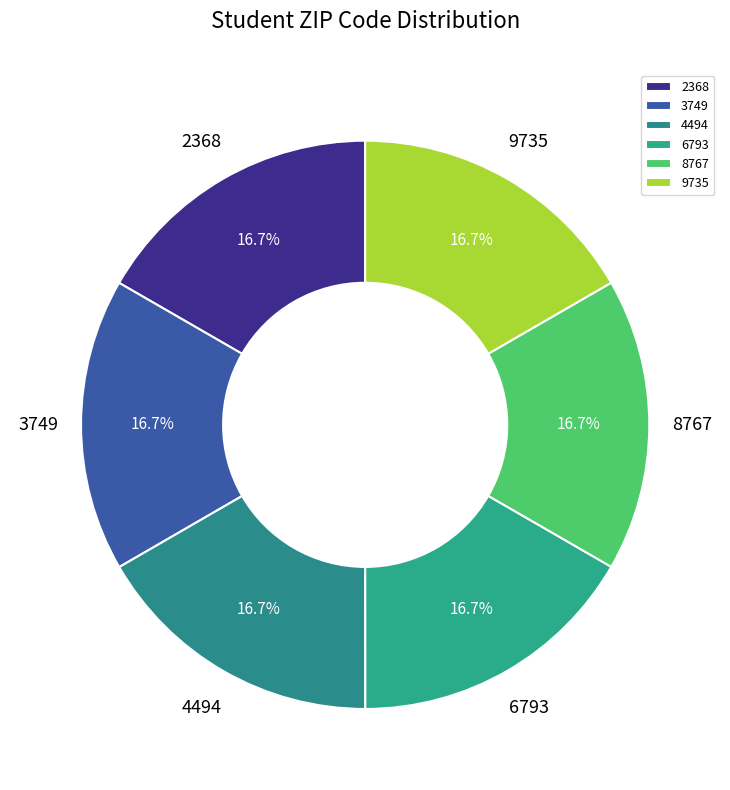

Approximately how many times larger is the value at 2368 compared to 6793?

1.0